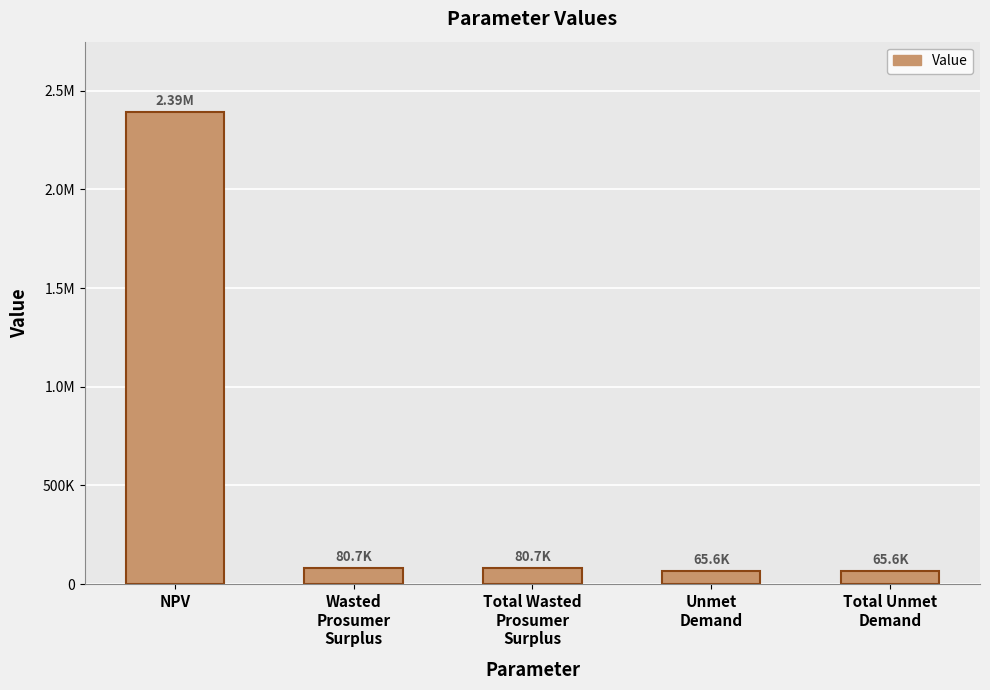

The value at Total Wasted
Prosumer
Surplus is 80663.7. True or false?

True